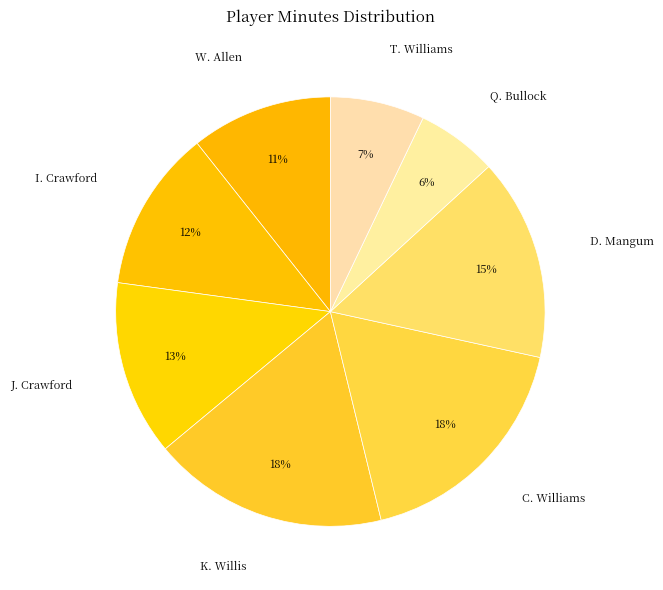

Which category has the smallest portion of the pie?

Q. Bullock